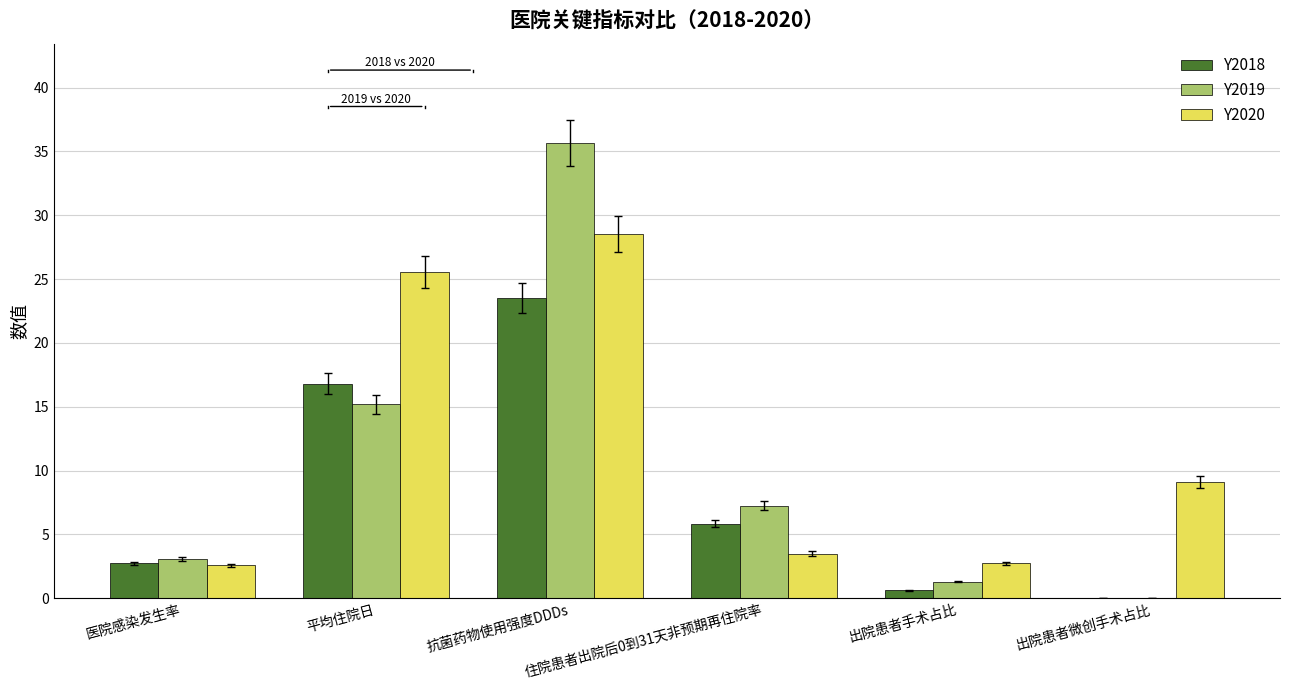

What is the greatest value displayed?

35.7